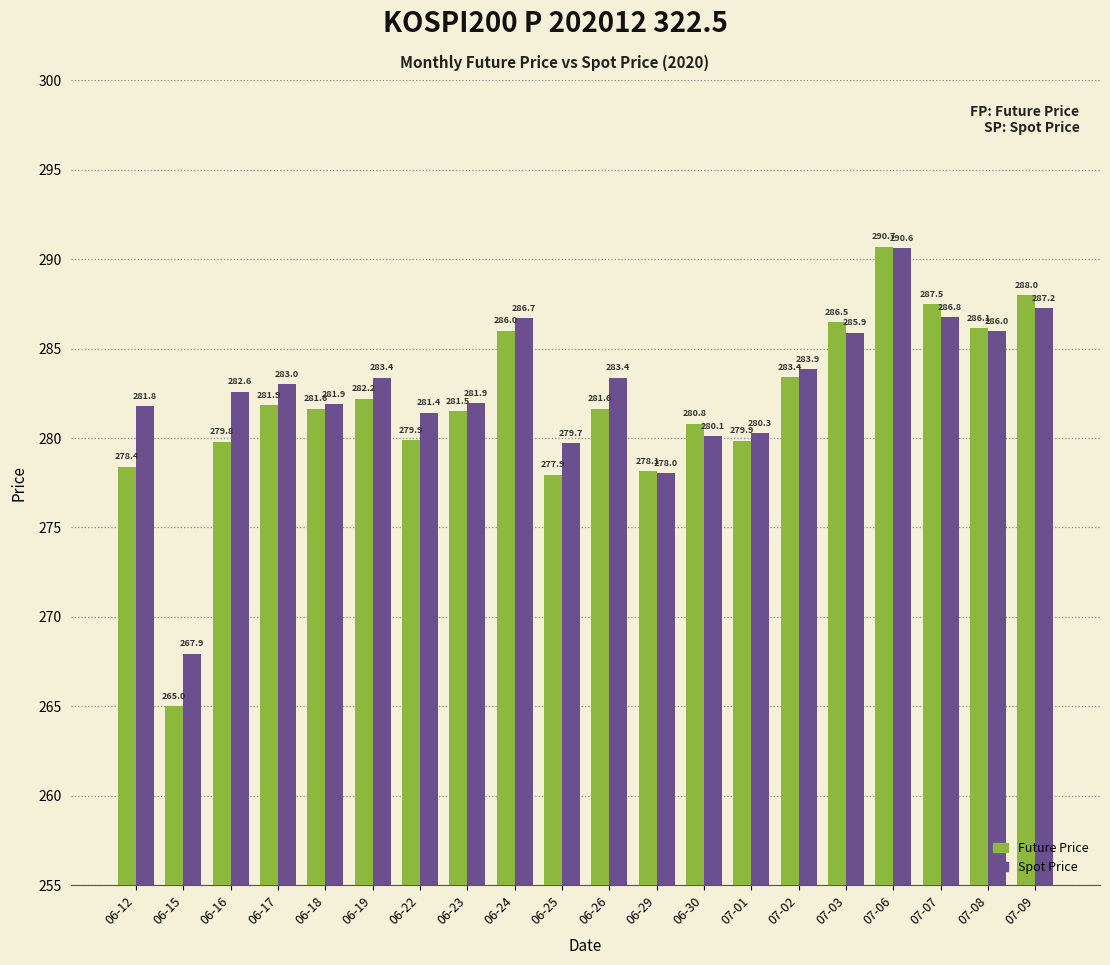

What is the difference between the highest and lowest values at 06-16?

2.8